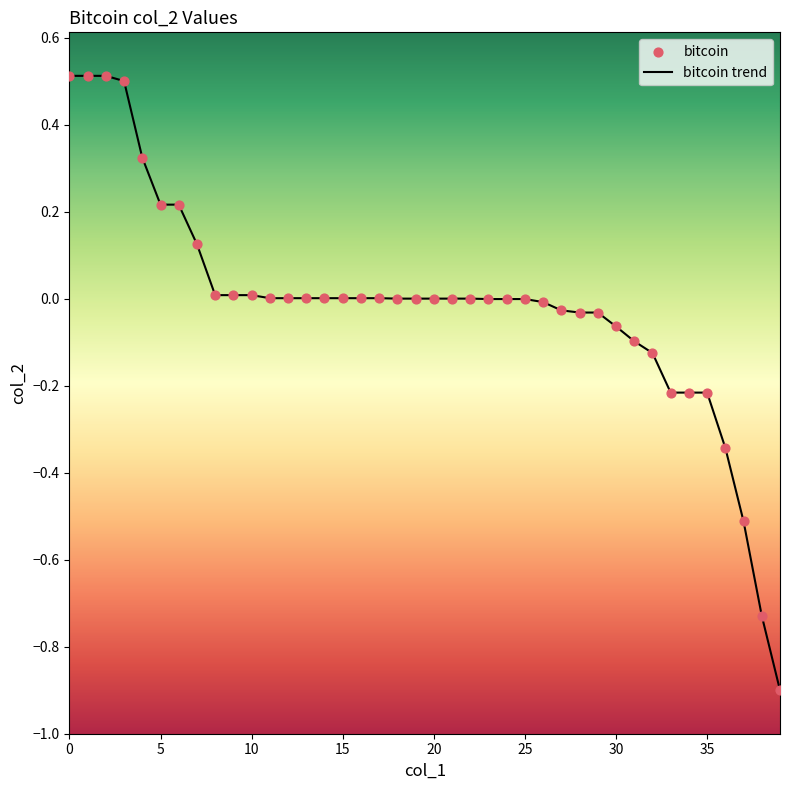

What is the smallest value displayed?

-0.9